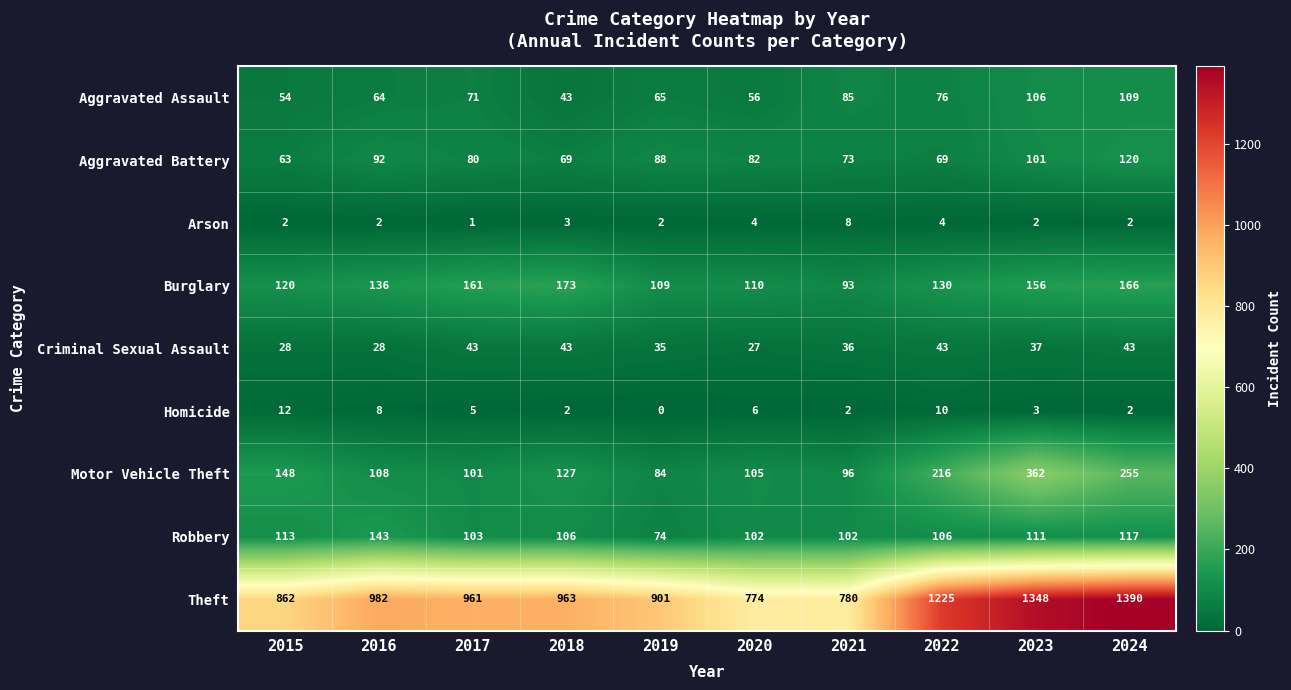

Which series has the largest total across all categories?

Theft